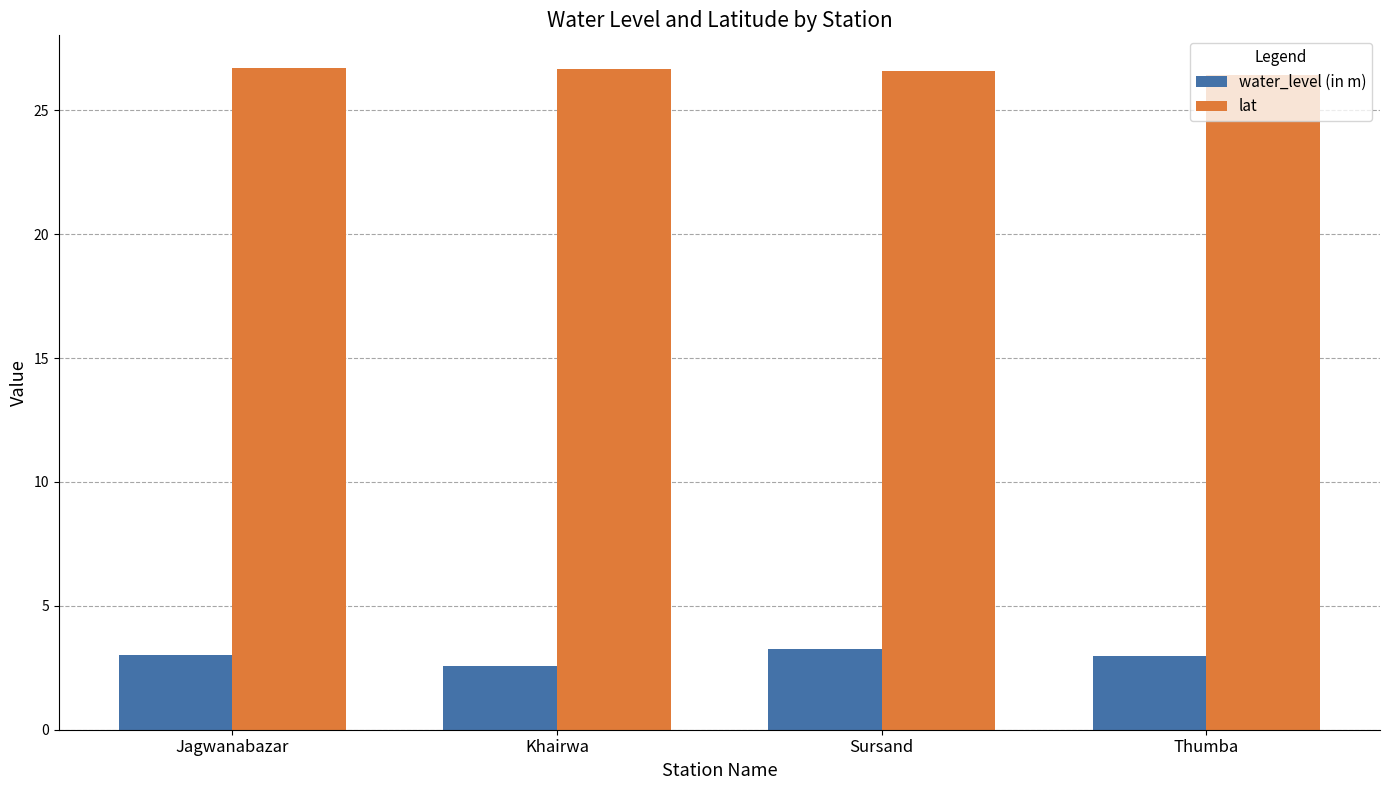

Is it true that water_level (in m) equals 1.2 at Khairwa?

False